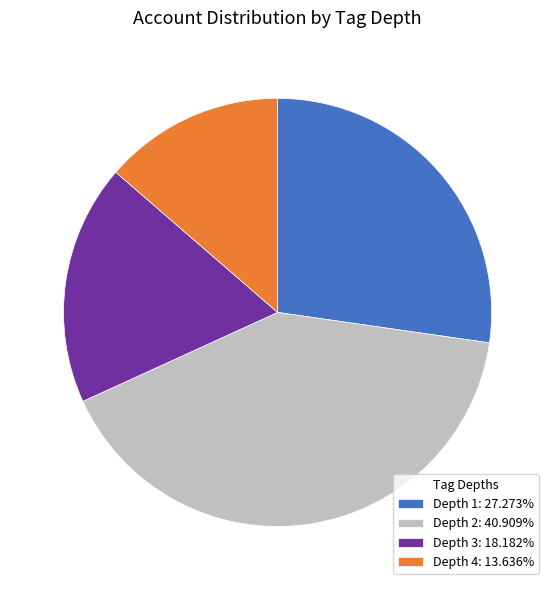

Approximately how many times larger is the value at Depth 2: 40.909% compared to Depth 3: 18.182%?

2.2